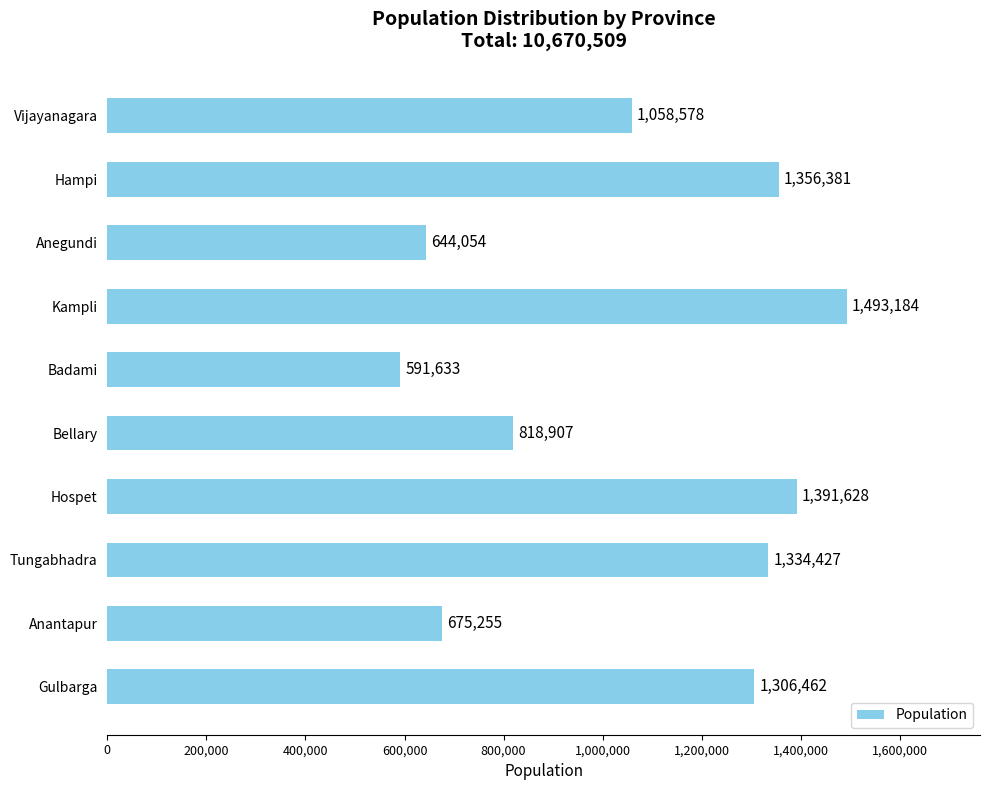

Is it true that the value at Bellary is 818907?

True